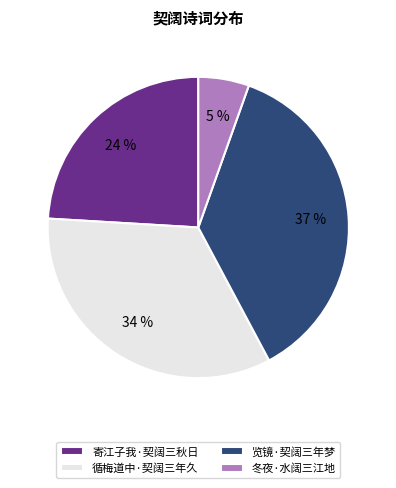

Approximately how many times larger is the value at 览镜·契阔三年梦 compared to 循梅道中·契阔三年久?

1.1